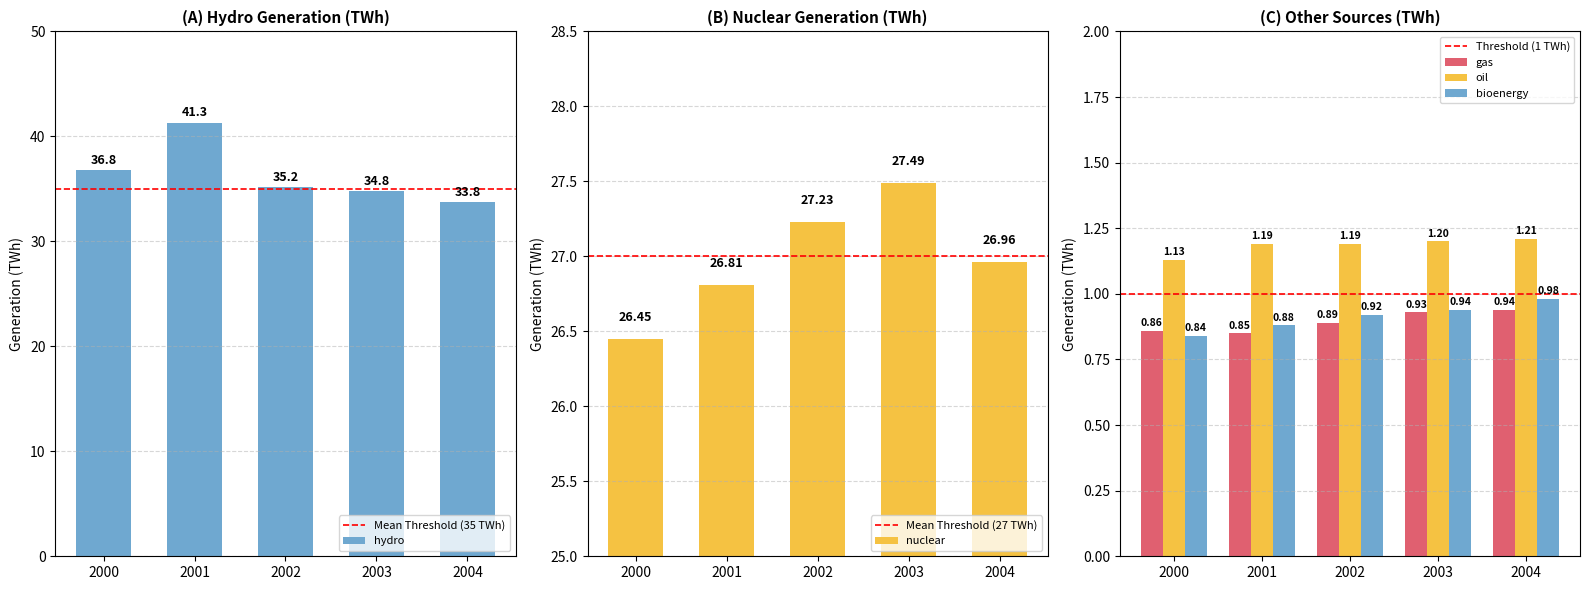

What is the greatest value displayed?

41.3